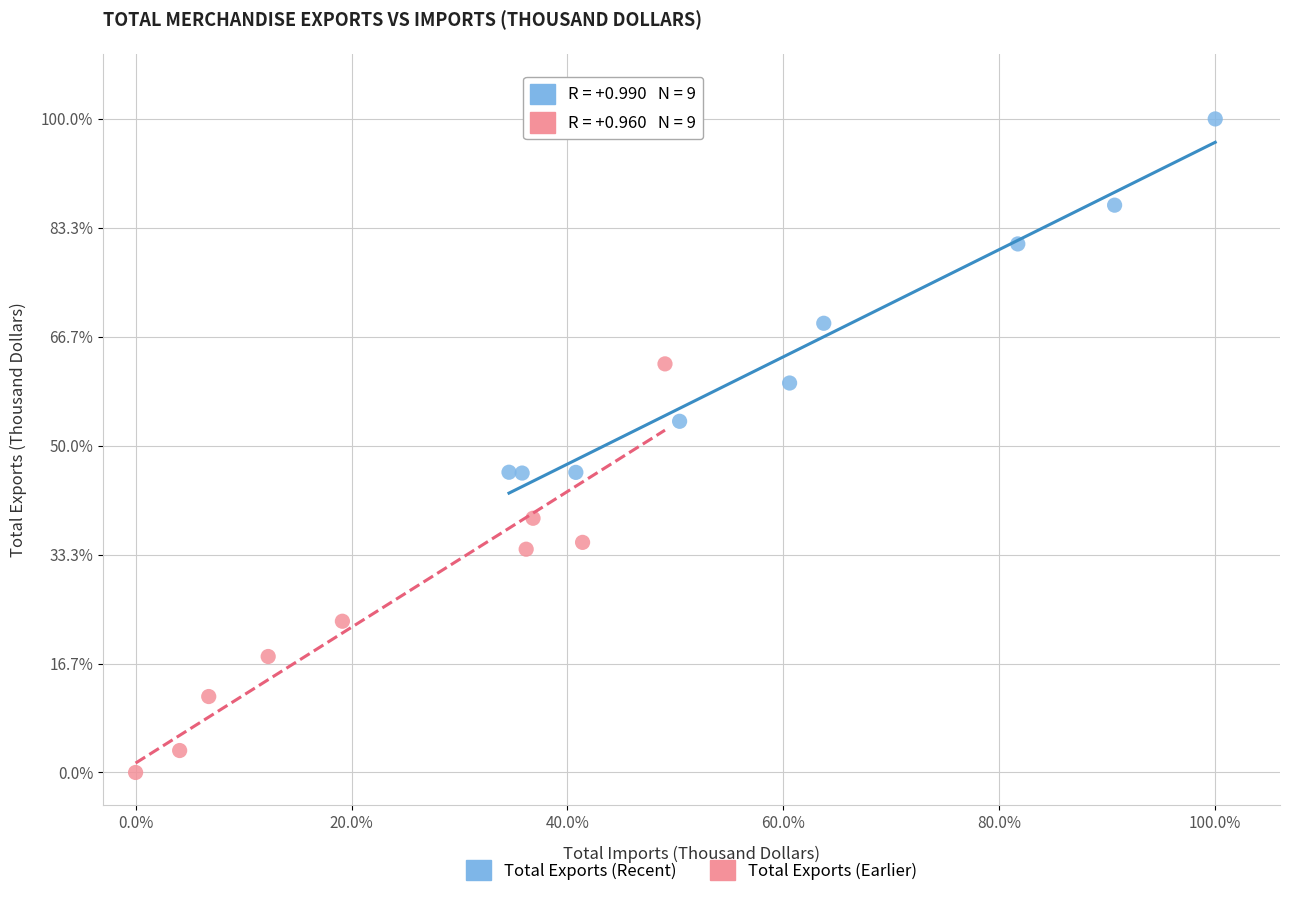

What are all the series names shown in the legend?

Total Exports (Recent), Total Exports (Earlier)